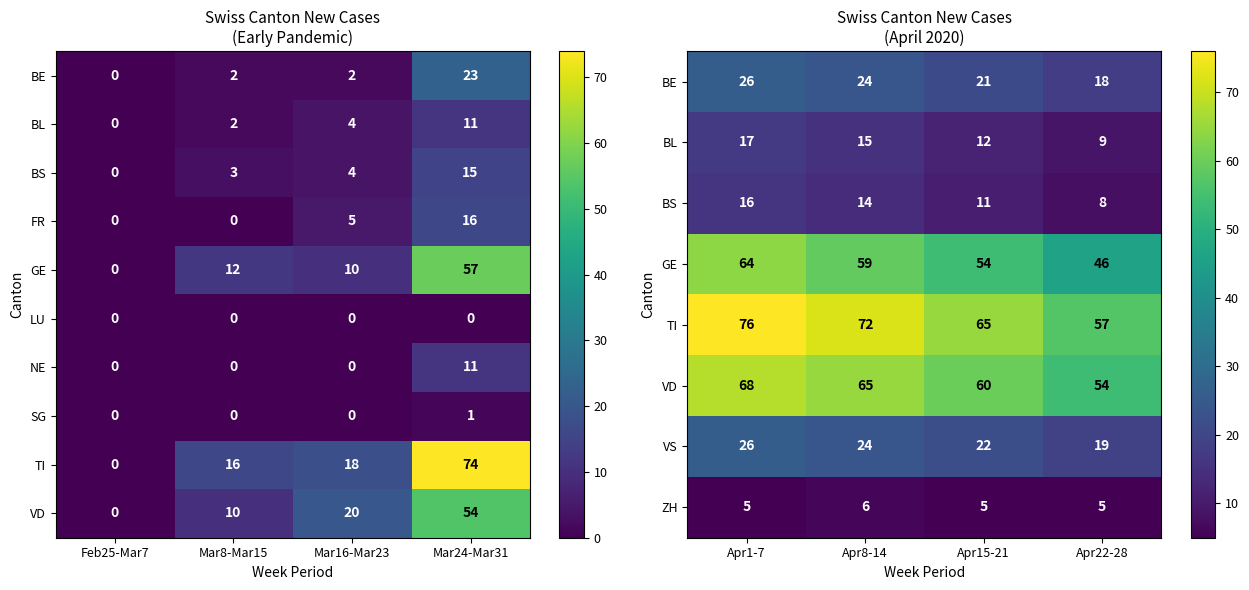

What is the average value of the ZH series?

5